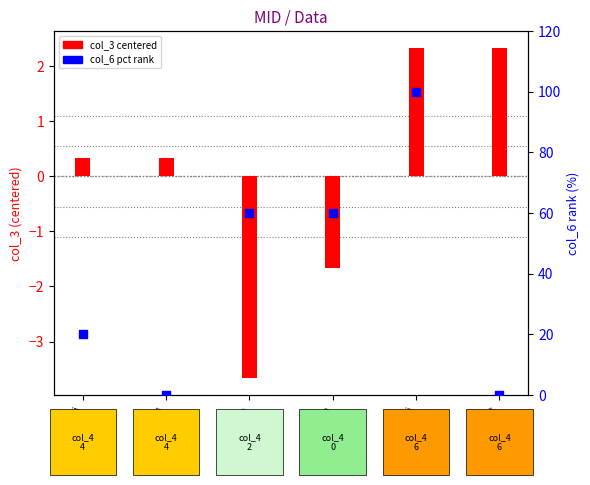

What is the change in value from nikki to ajit?

-20